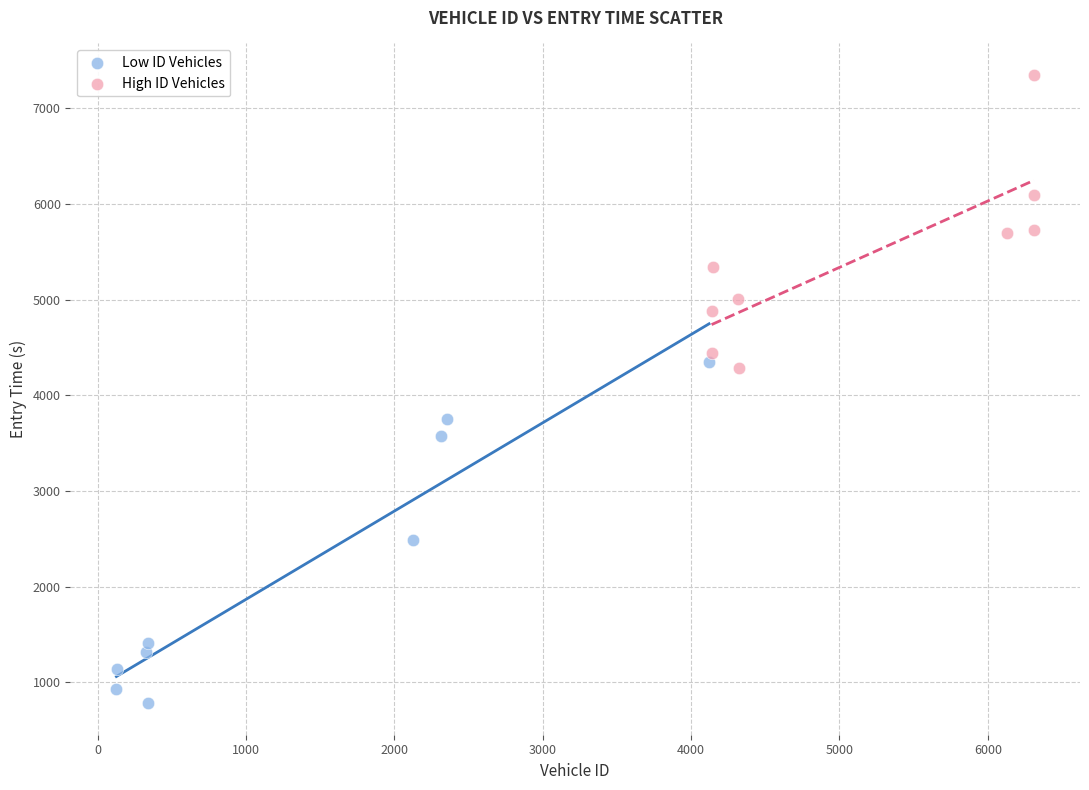

Which series contains the lowest Y value?

Low ID Vehicles